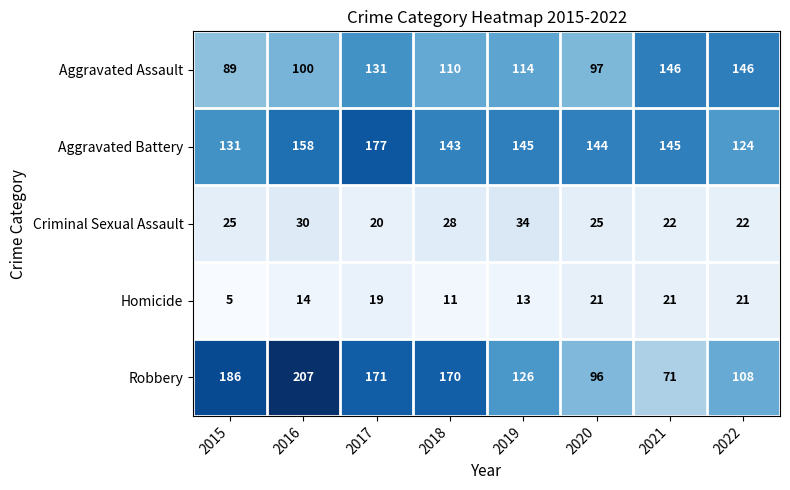

At which label does Aggravated Battery reach its minimum?

2022